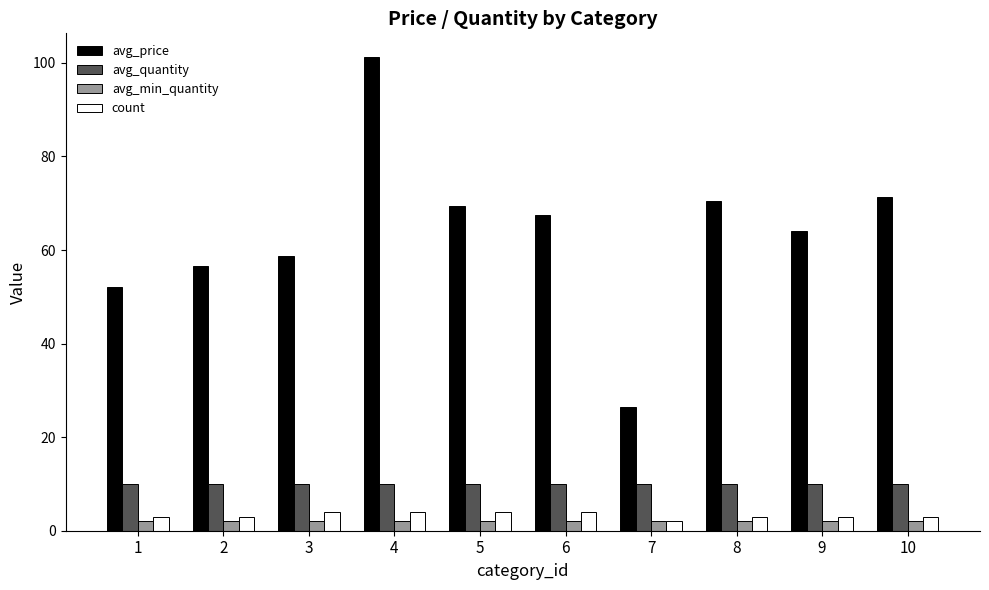

Which category has the highest value in the avg_price series?

4